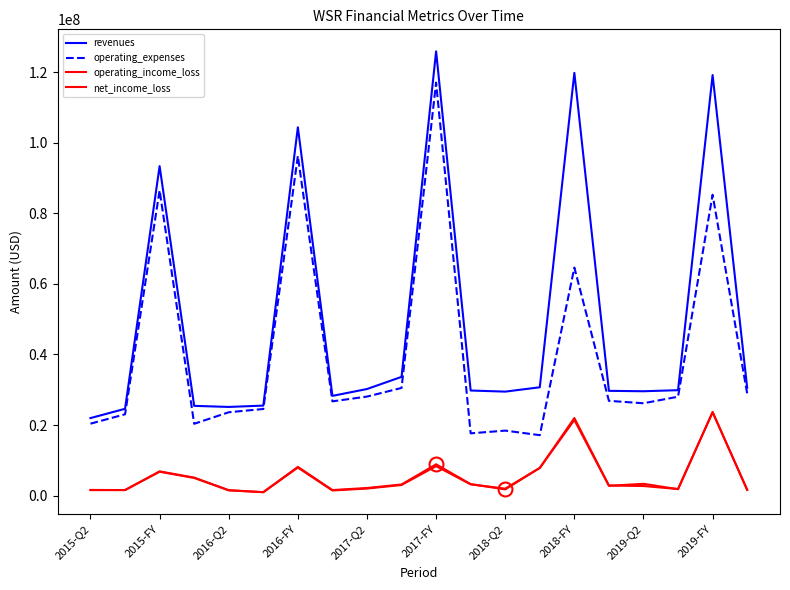

Does the chart display data point markers on the line(s)?

No